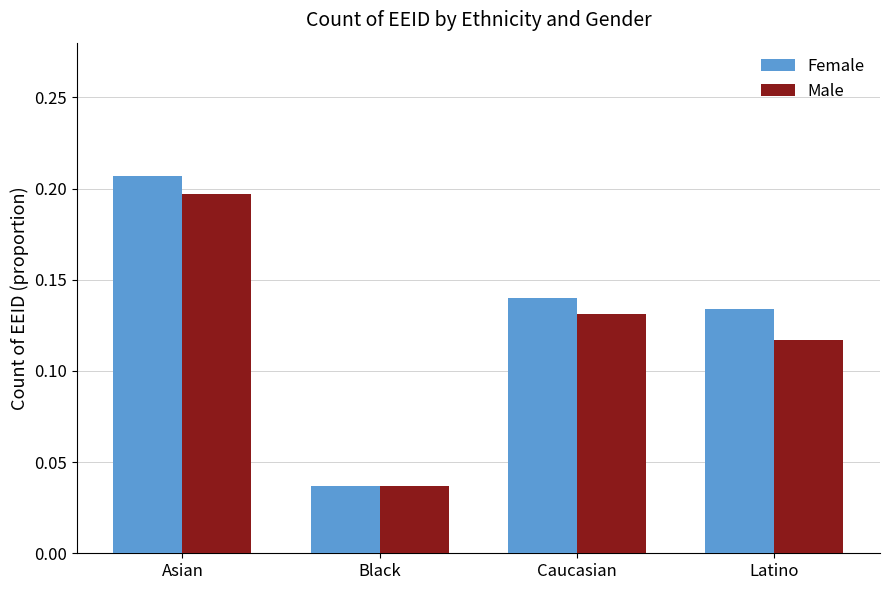

What is the sum of all Female values?

0.5